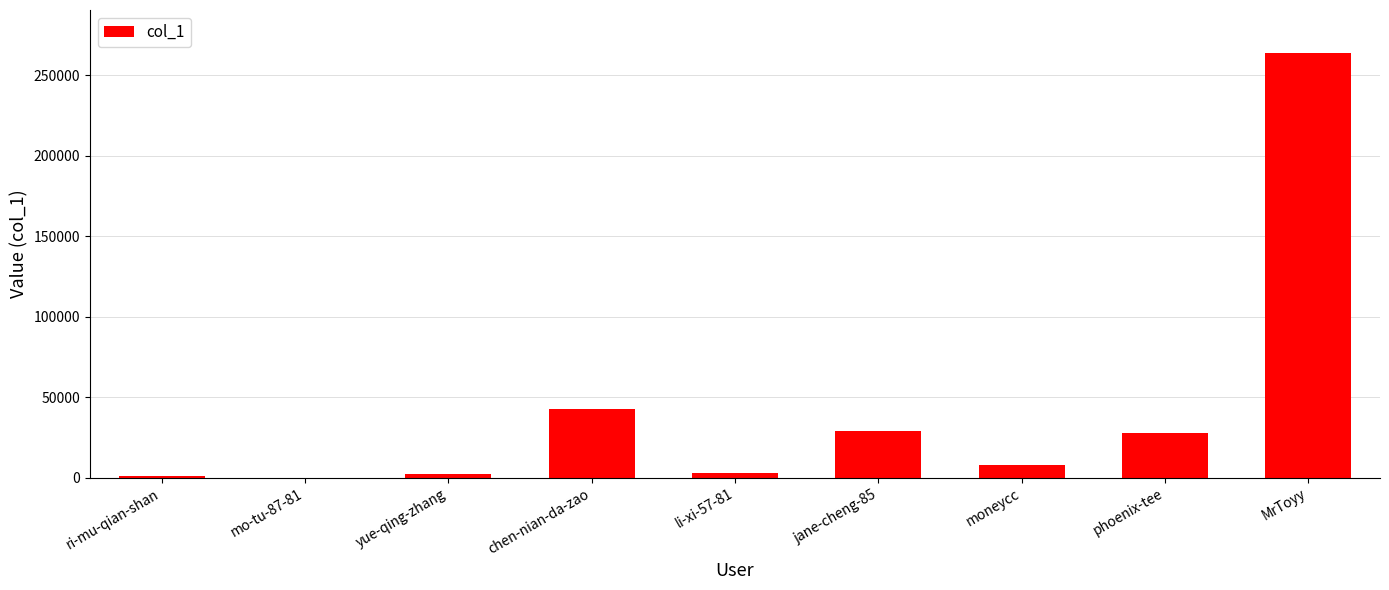

The value at MrToyy is 114418. True or false?

False